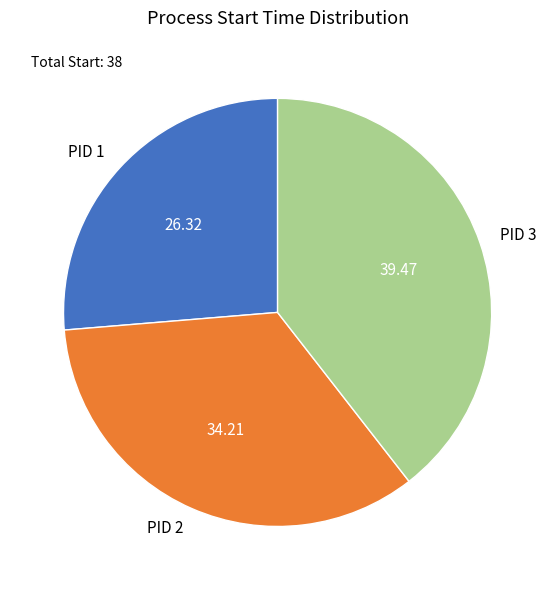

Rank the categories by value from highest to lowest.

PID 3, PID 2, PID 1